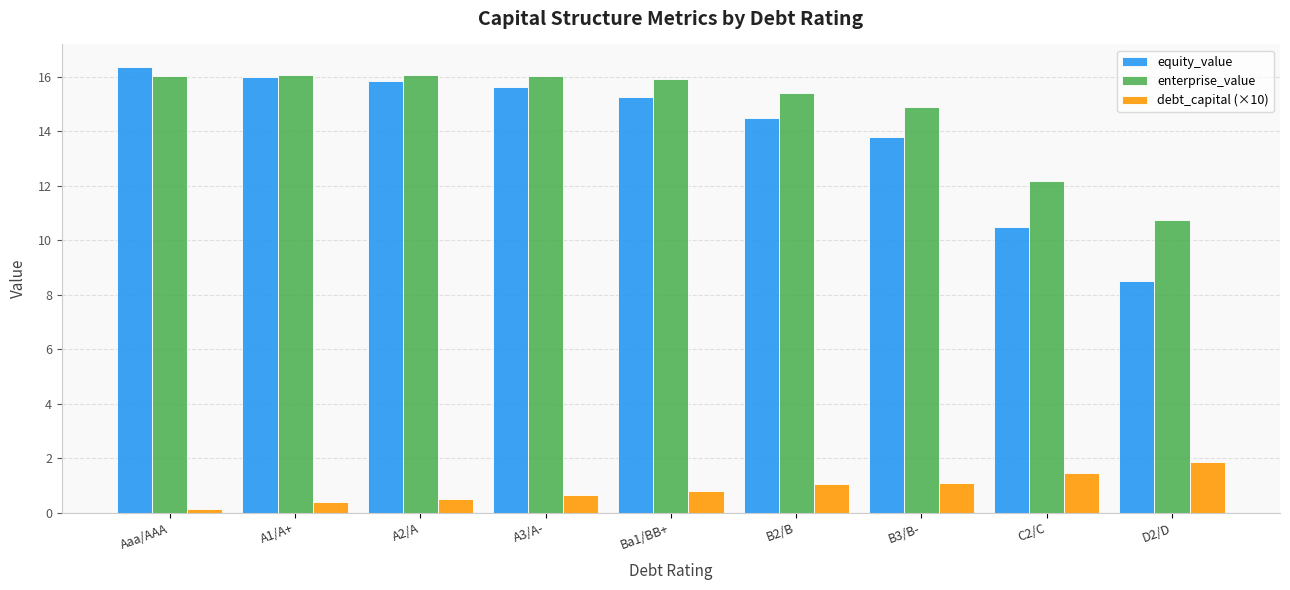

What position from the right is B3/B-?

3